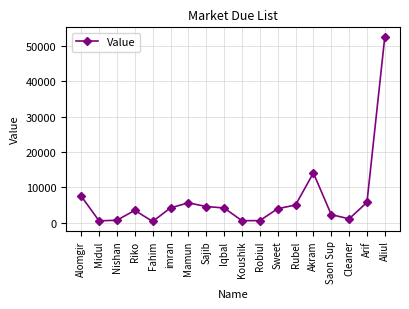

True or false: the data shows 52576 at Aliul.

True